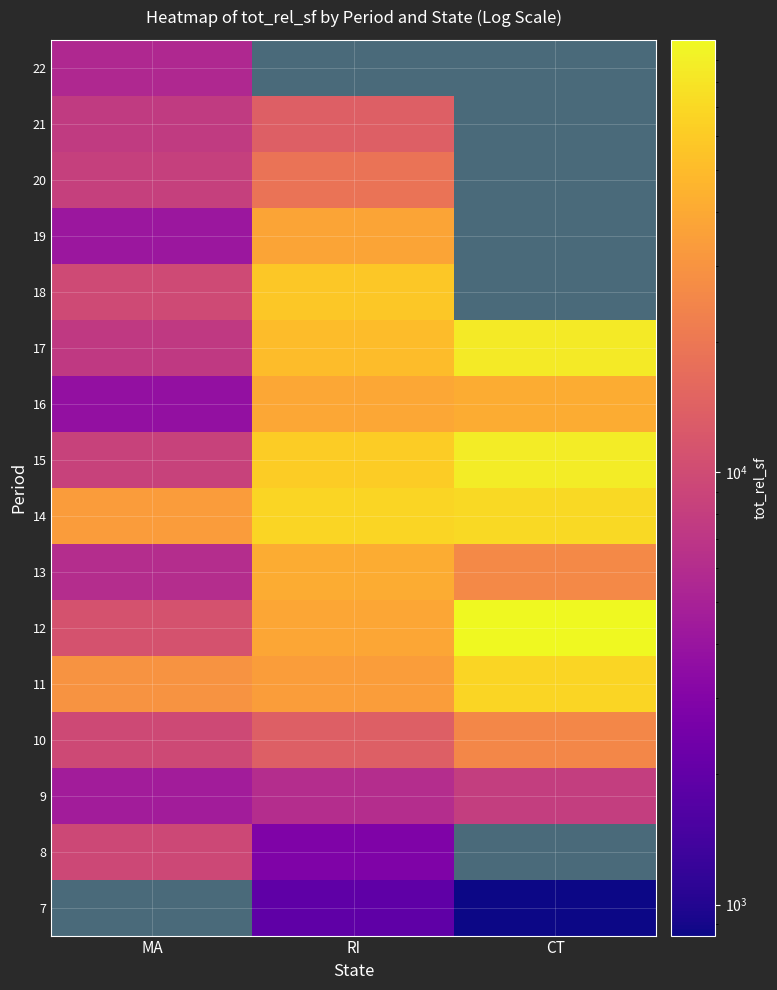

How many data points in 20 are above 18871?

1